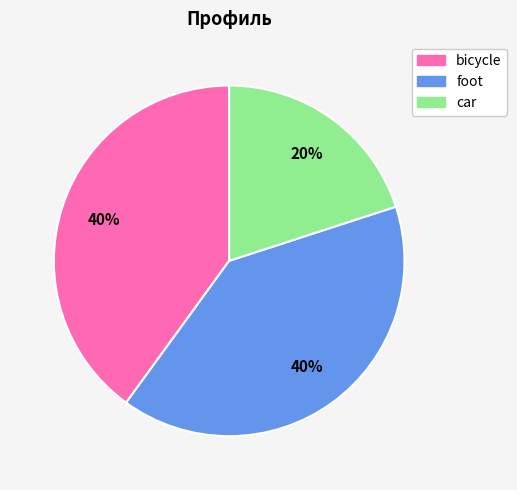

Combined, do car and bicycle account for over 50%?

Yes